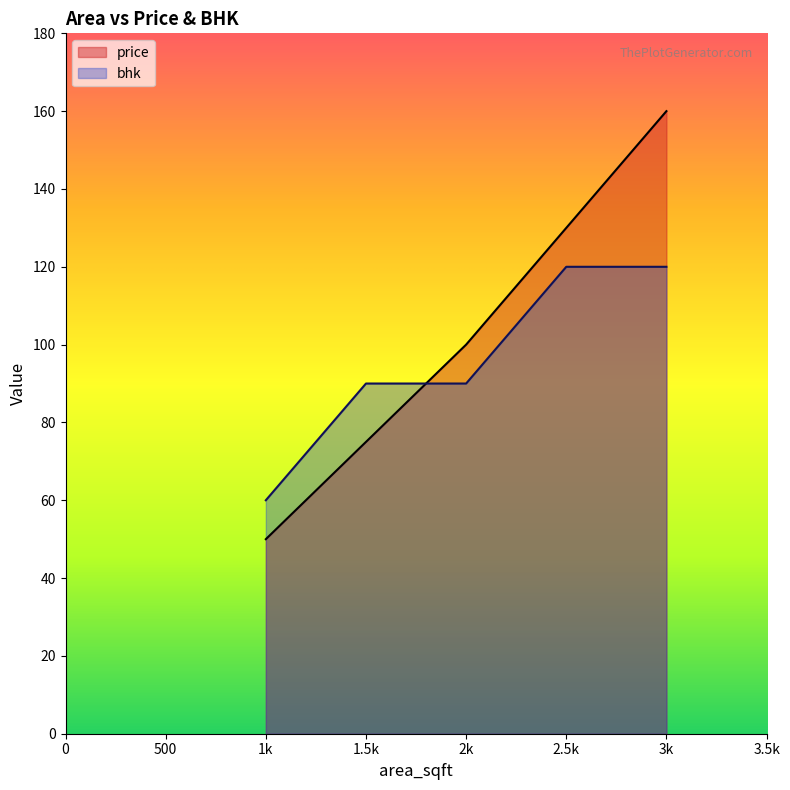

What is the minimum value for price?

50